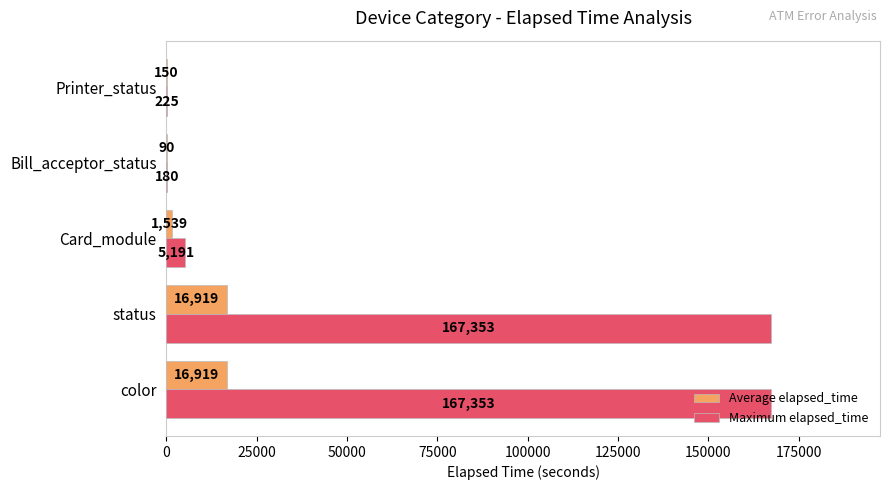

Which series has the largest total across all categories?

Maximum elapsed_time